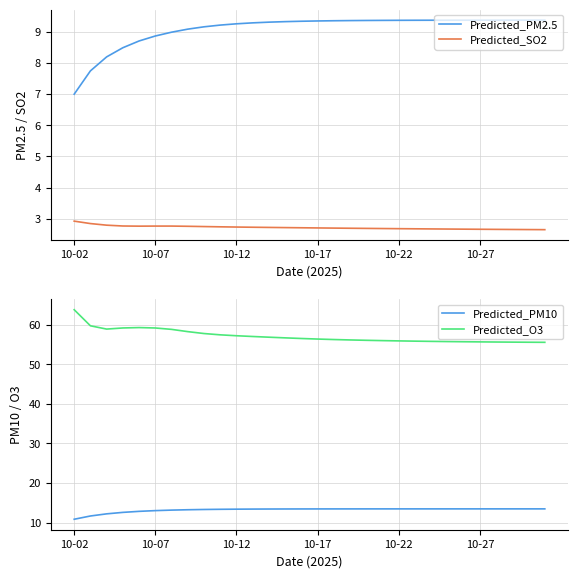

True or false: Predicted_PM2.5 and Predicted_SO2 cross at least once.

False